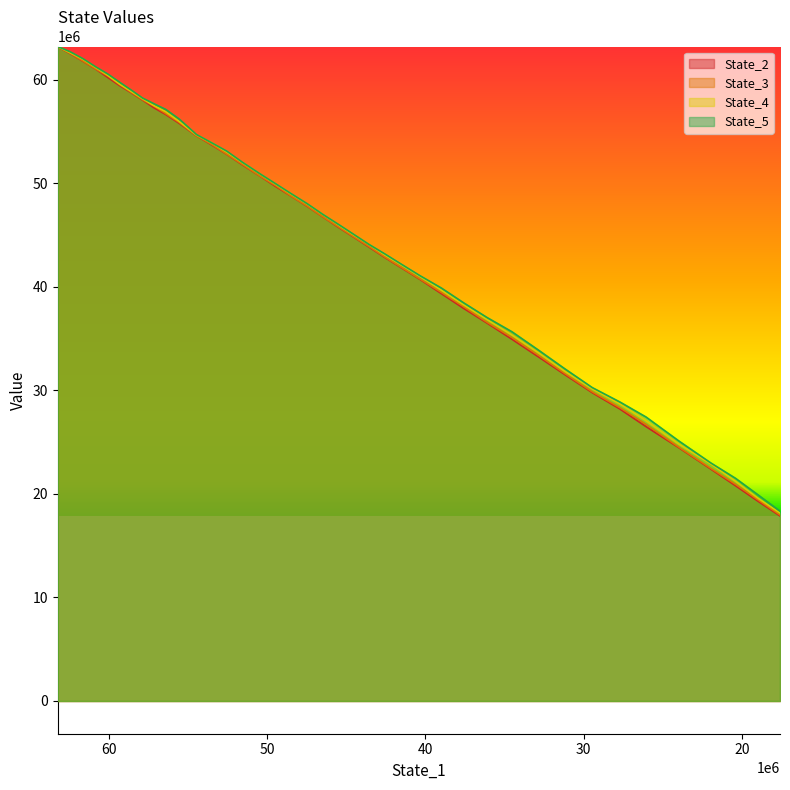

Rank the series by their average value, from highest to lowest.

State_5, State_4, State_3, State_2